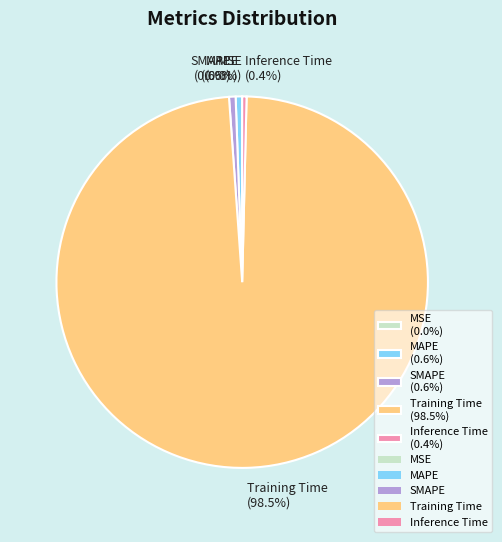

To the nearest percent, what portion does MAPE represent?

1%